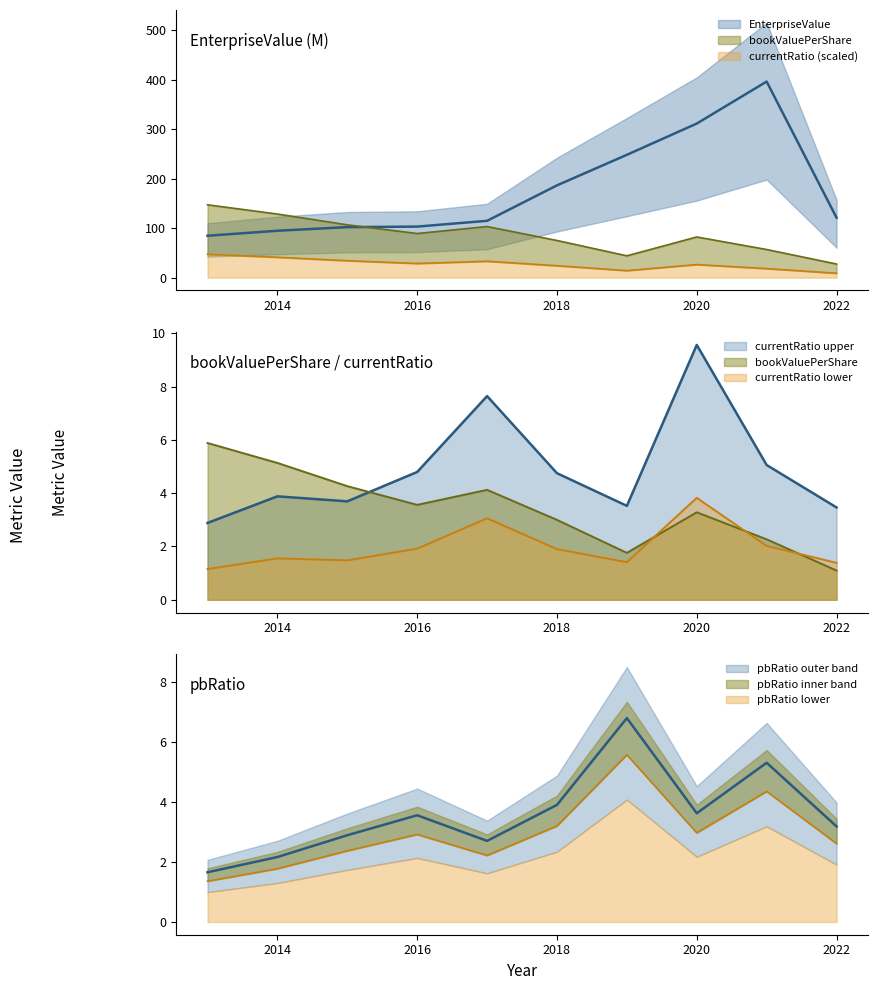

At how many categories does at least one series exceed 322?

1